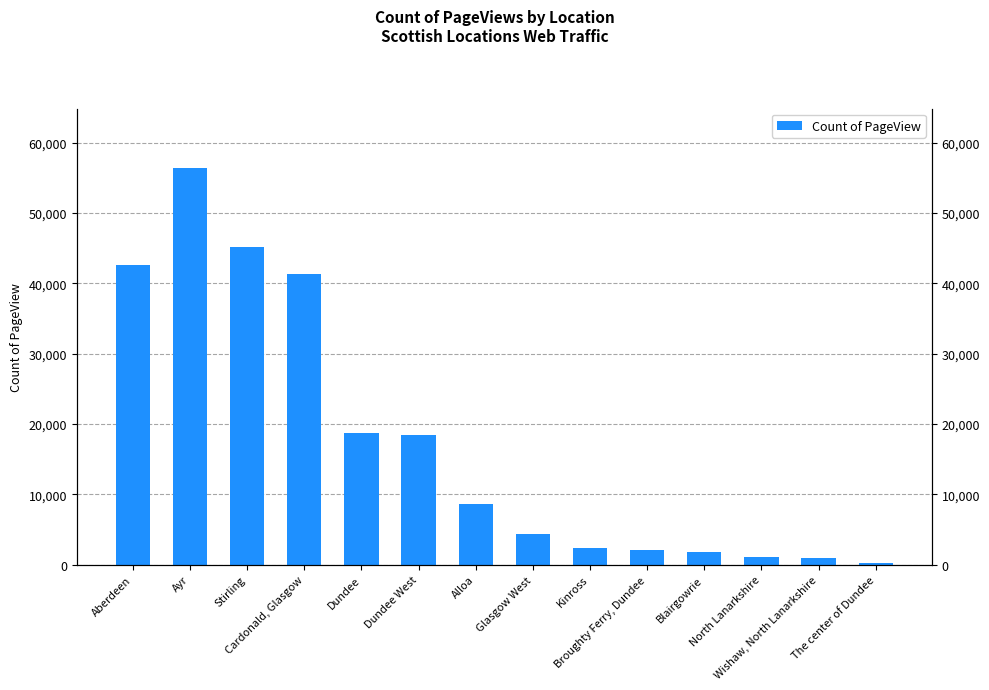

Does the chart contain any negative values?

No